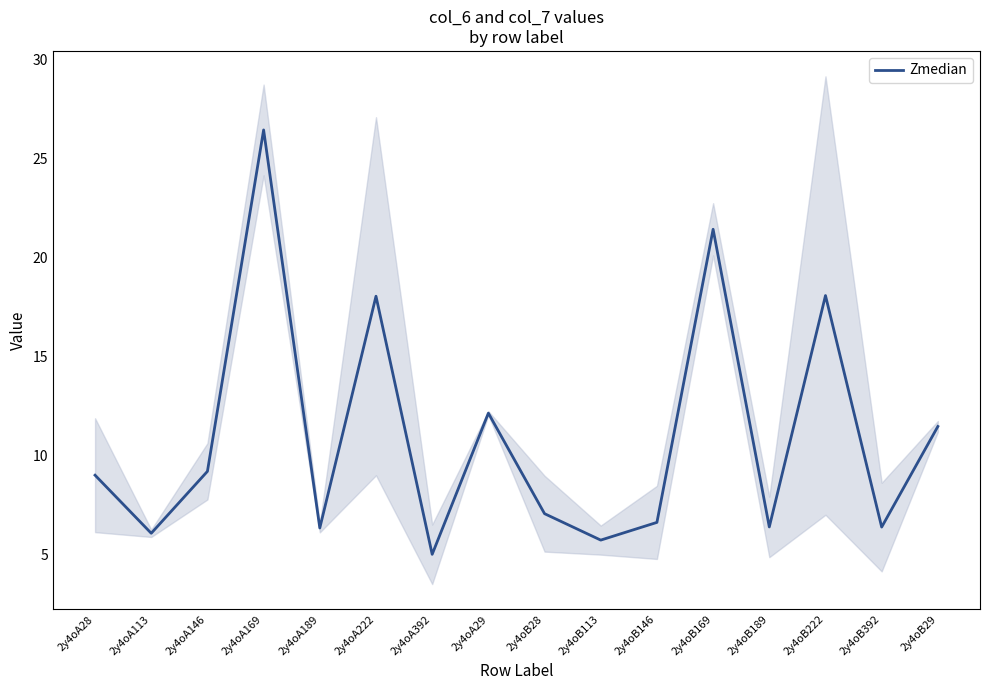

What is the change in value from 2y4oA169 to 2y4oB222?

-8.4